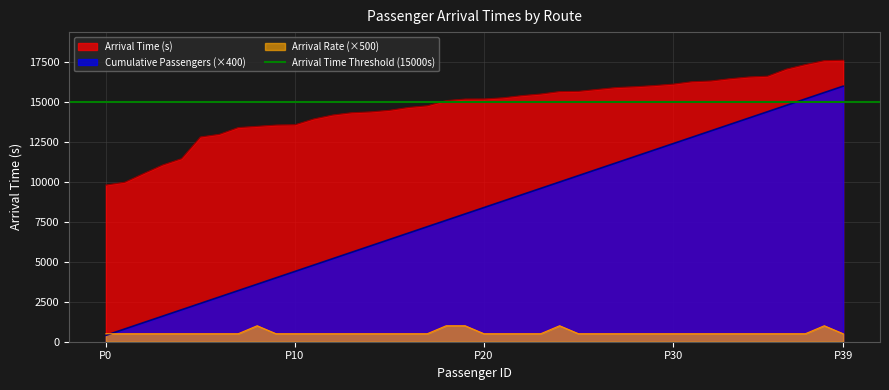

Which has a higher value, 5 or 22?

22